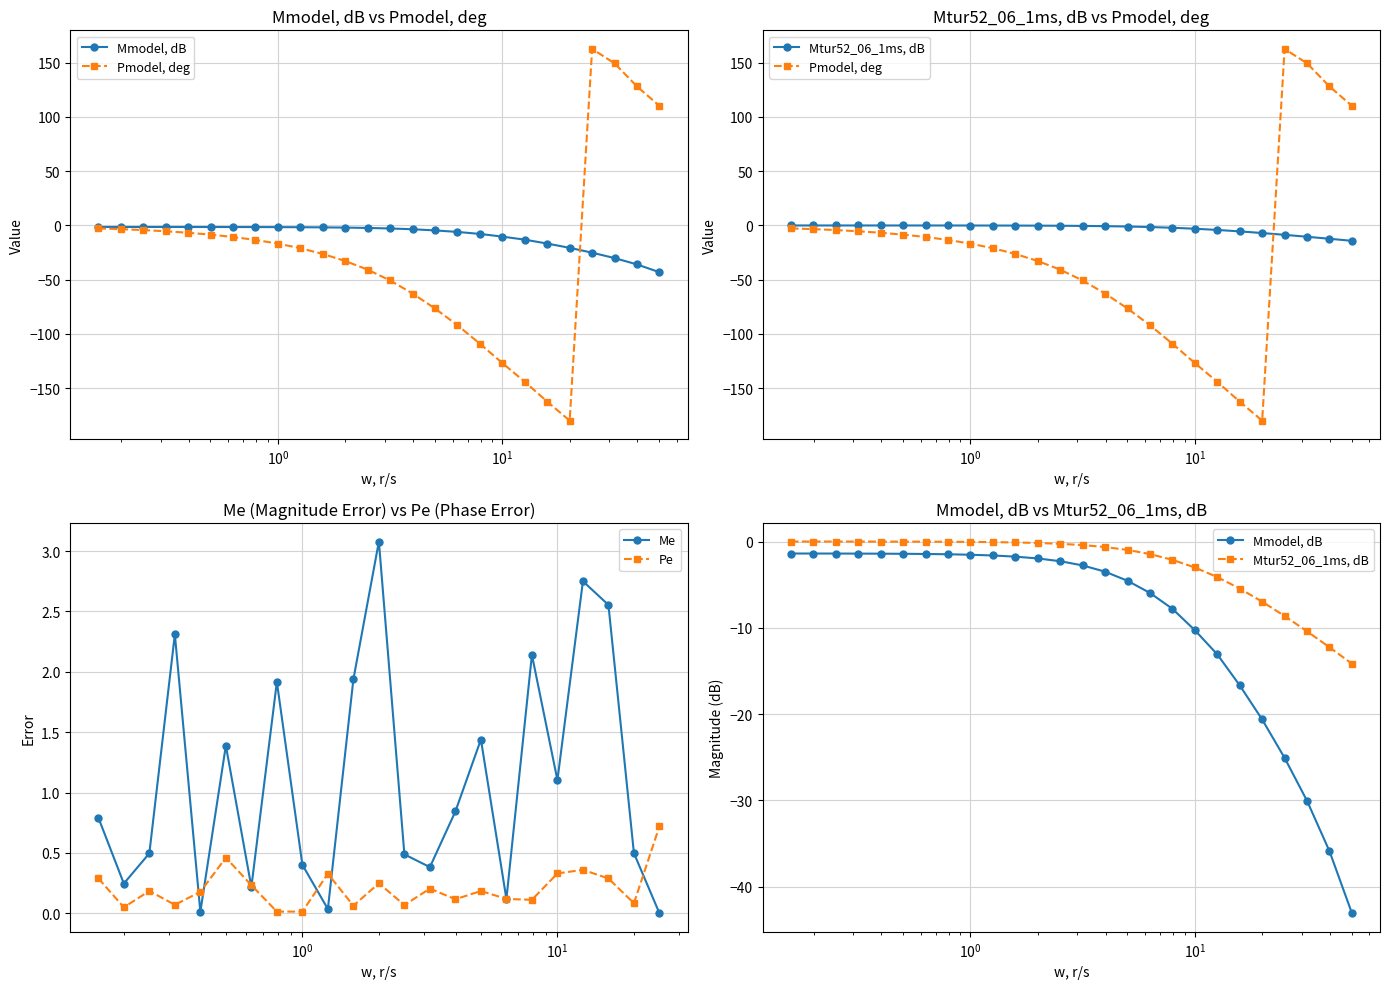

What is the maximum value shown in the chart?

162.7